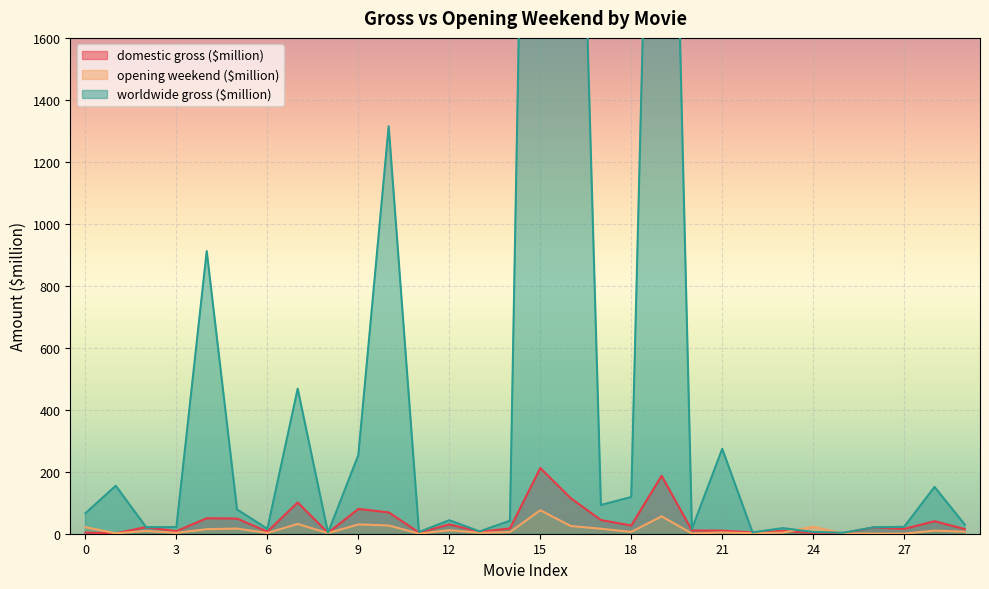

Reading left to right, extract all data points from this chart.

domestic gross ($million): 0=3.6	1=1.4	2=21.4	3=8.3	4=50.0	5=48.9	6=6.8	7=100.9	8=3.0	9=80.0	10=69.0	11=3.7	12=30.0	13=6.5	14=17.0	15=212.0	16=115.0	17=44.1	18=26.5	19=187.0	20=10.6	21=10.0	22=4.3	23=9.0	24=2.0	25=2.2	26=20.4	27=15.5	28=40.5	29=14.9
opening weekend ($million): 0=21.0	1=1.4	2=8.9	3=2.9	4=14.7	5=16.6	6=2.5	7=31.6	8=1.8	9=30.0	10=26.6	11=0.3	12=11.5	13=3.1	14=5.3	15=75.8	16=25.0	17=16.0	18=5.9	19=56.2	20=0.8	21=4.0	22=1.8	23=3.6	24=22.5	25=0.7	26=0.2	27=0.2	28=10.1	29=6.4
worldwide gross ($million): 0=66.2	1=154.8	2=21.4	3=21.2	4=912.0	5=78.4	6=15.7	7=468.0	8=3.0	9=253.9	10=1315.0	11=5.6	12=43.6	13=7.5	14=41.9	15=5449.0	16=3512.0	17=92.7	18=118.5	19=4050.0	20=15.4	21=274.0	22=4.4	23=18.0	24=5.5	25=3.3	26=20.8	27=22.4	28=151.0	29=29.4